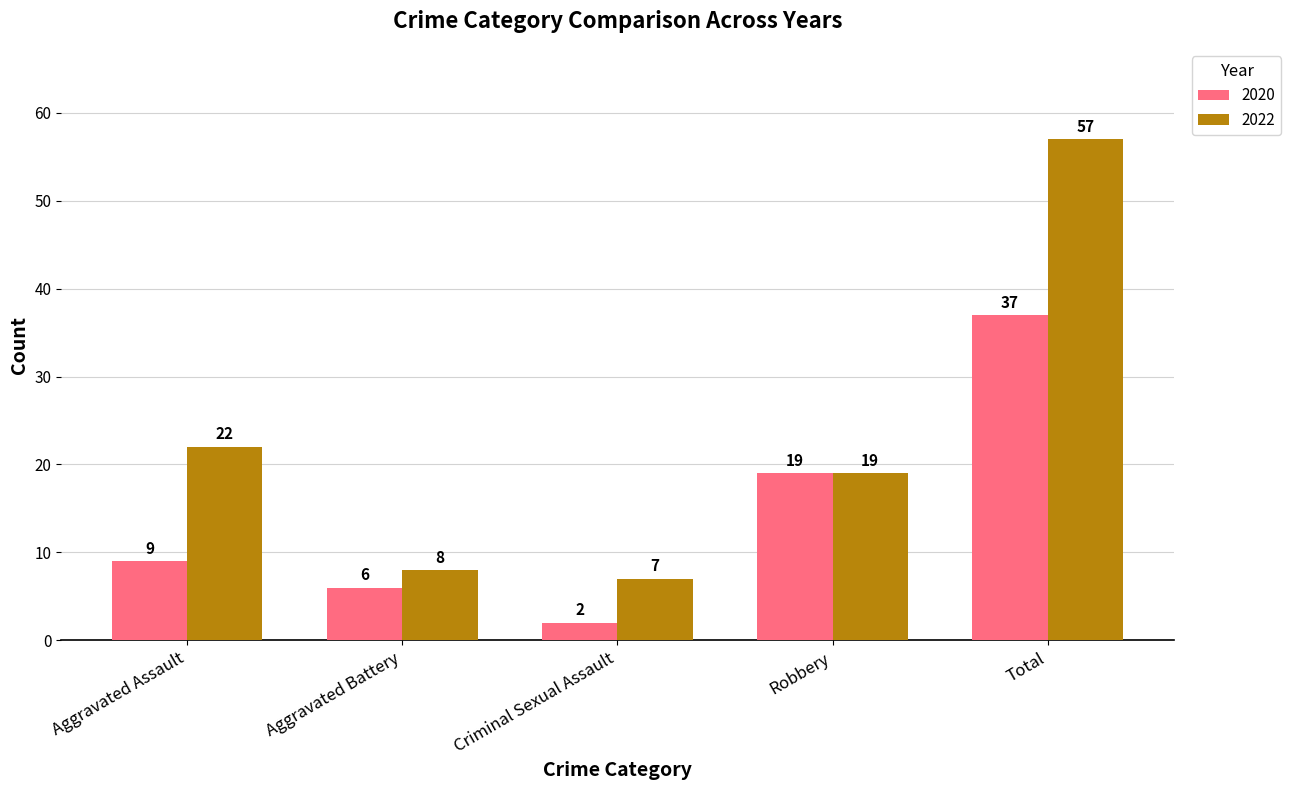

What is the approximate value of 2020 at Total?

37